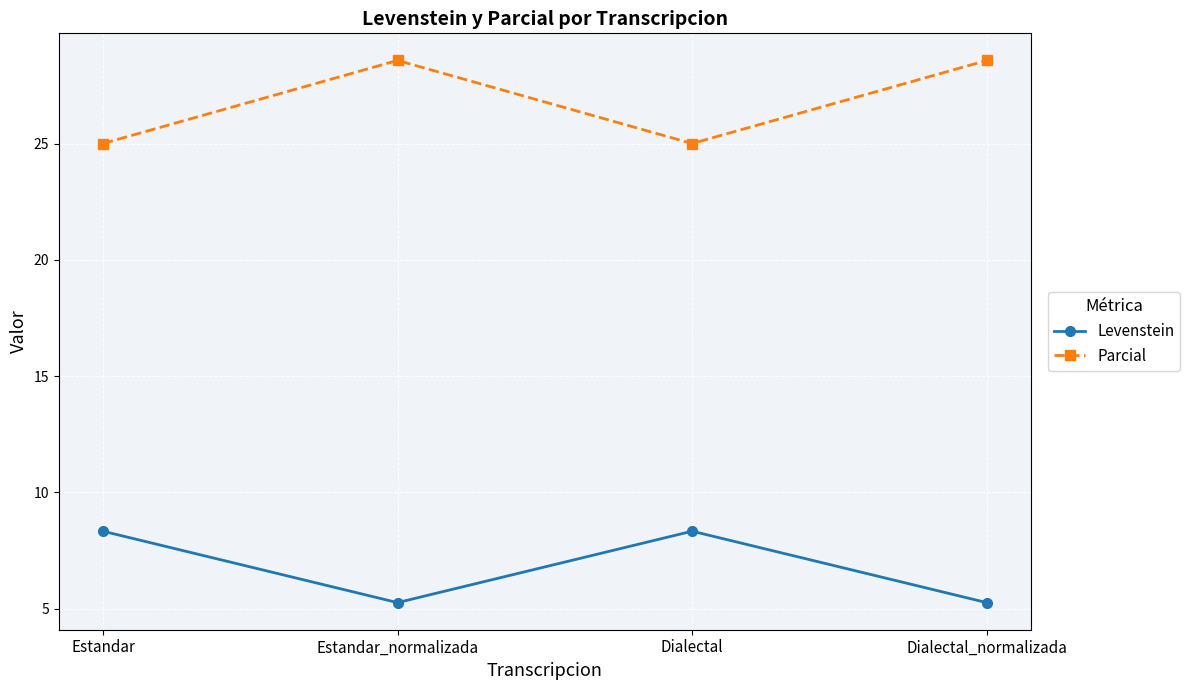

How many lines are shown in the chart?

2